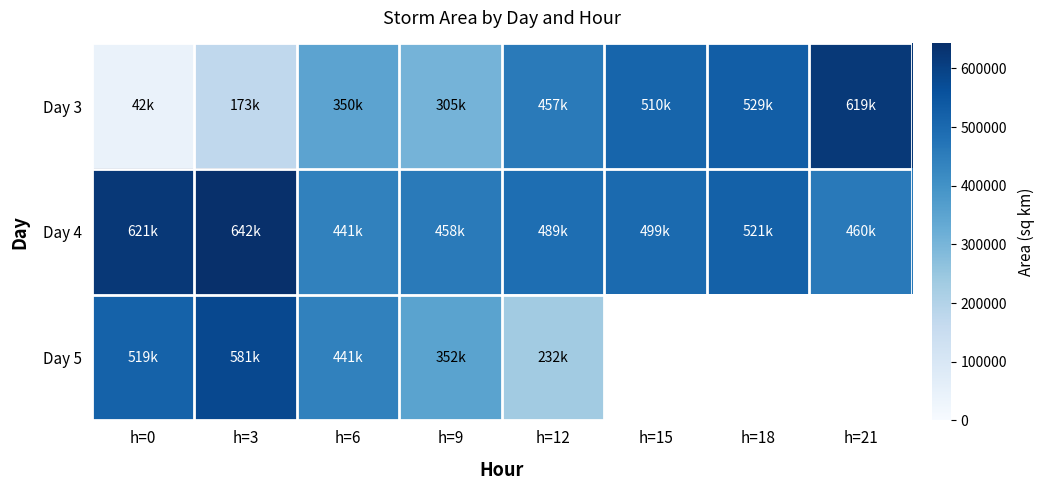

True or false: Day 4 has a value of 642500.0 at h=3.

True